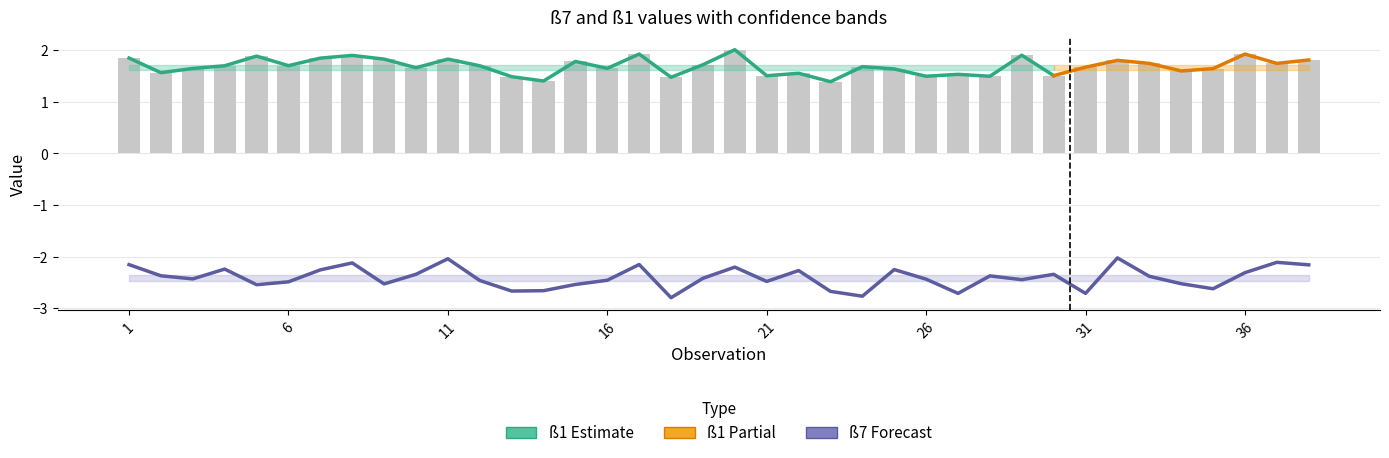

At which category does the chart reach its peak across all series?

20